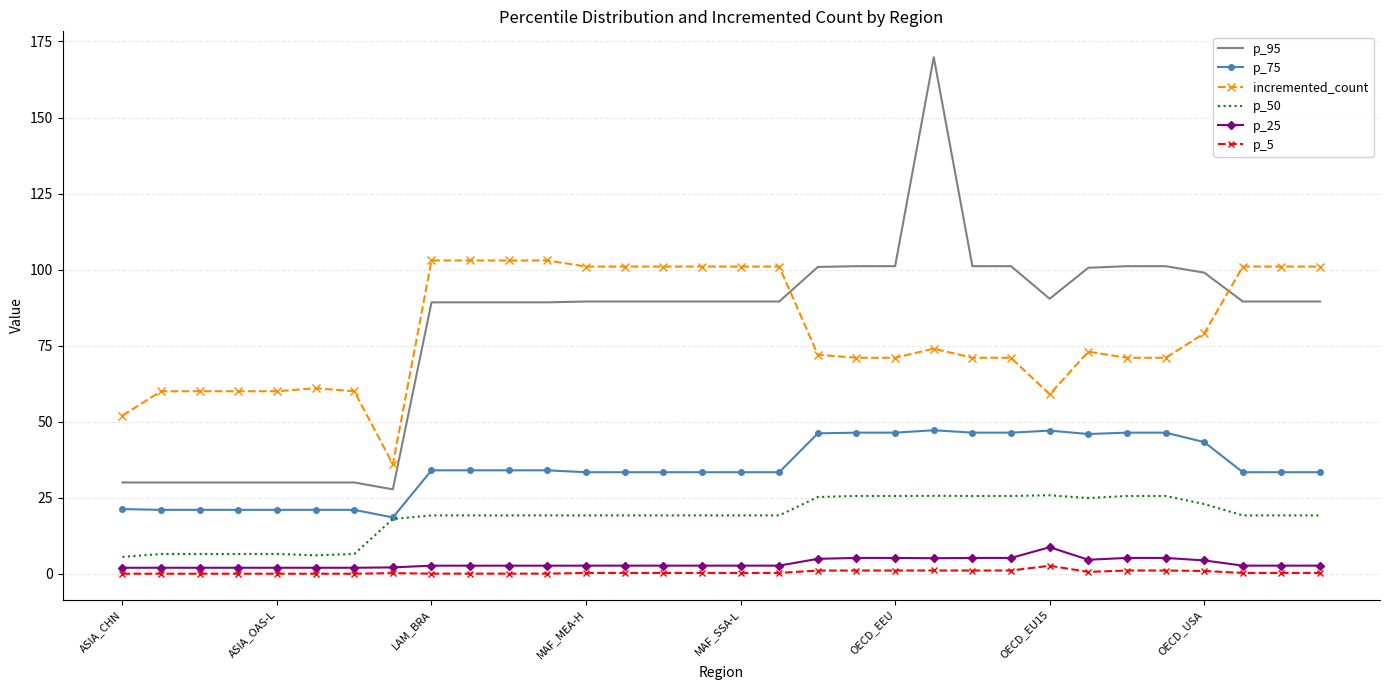

True or false: p_5 and incremented_count intersect in this chart.

False